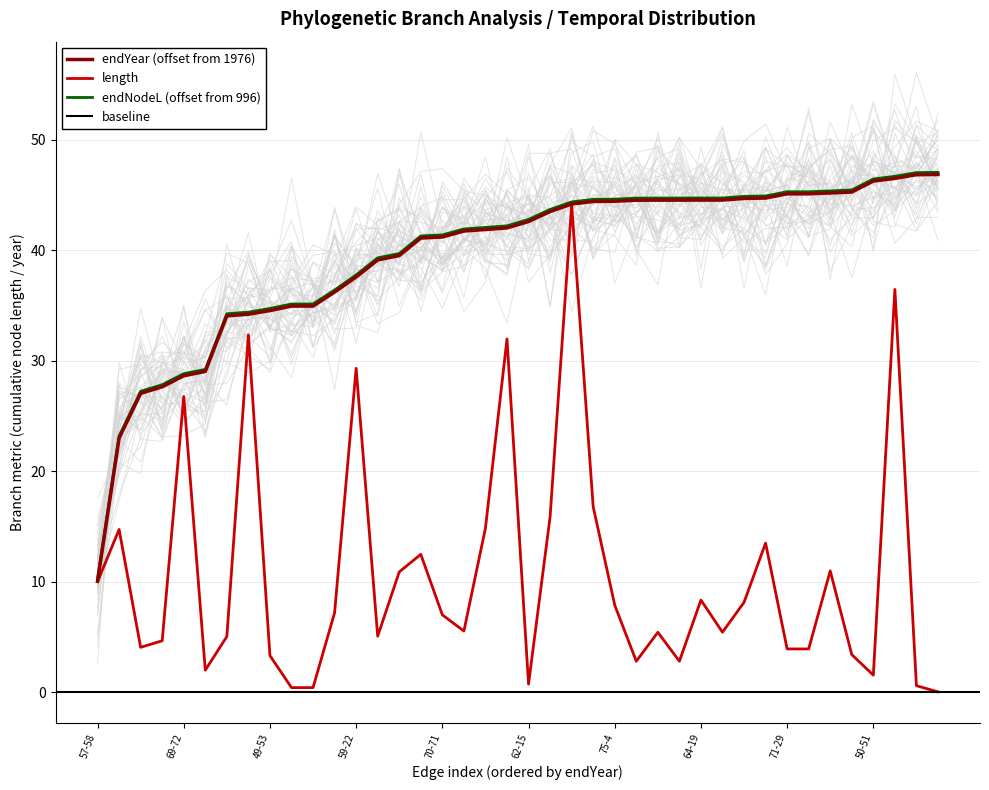

At which label does endYear (offset from 1976) reach its minimum?

57-58